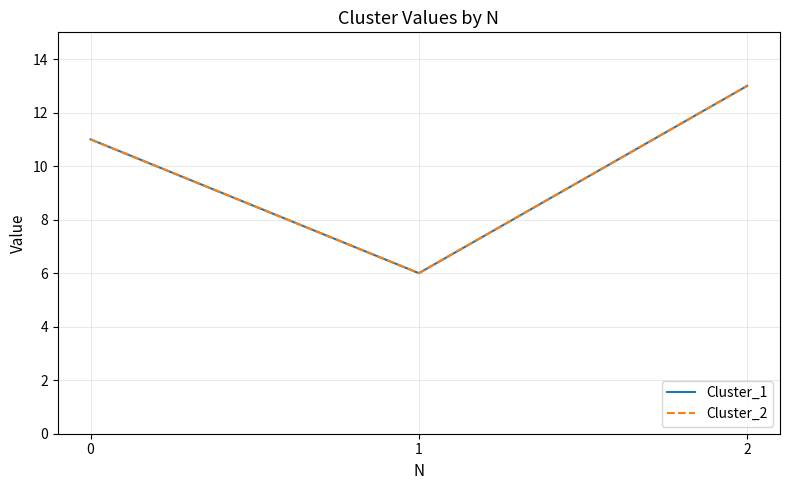

Which series has the largest total across all categories?

Cluster_1